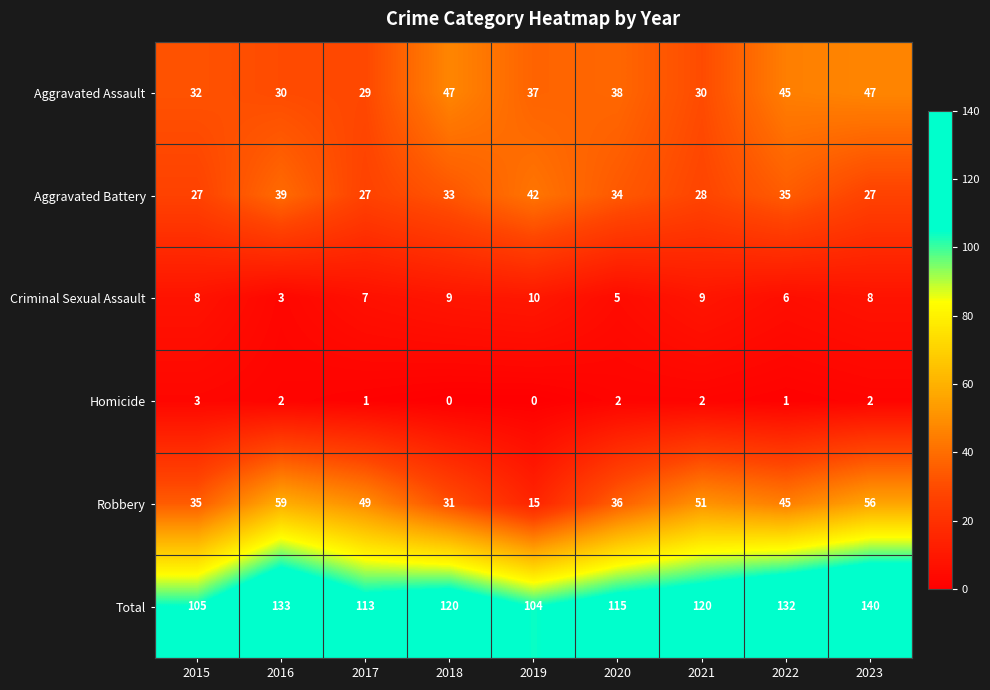

What is the difference between the maximum and minimum values in the Homicide series?

3